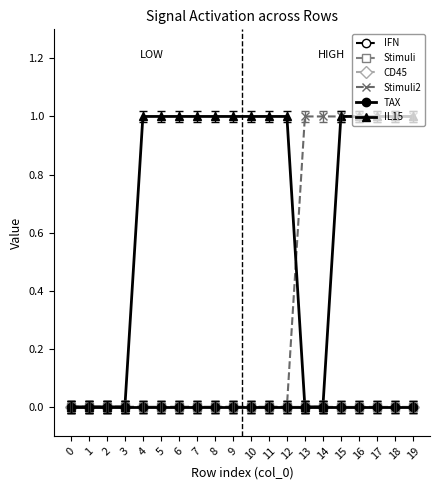

Which series has the largest total across all categories?

IL15